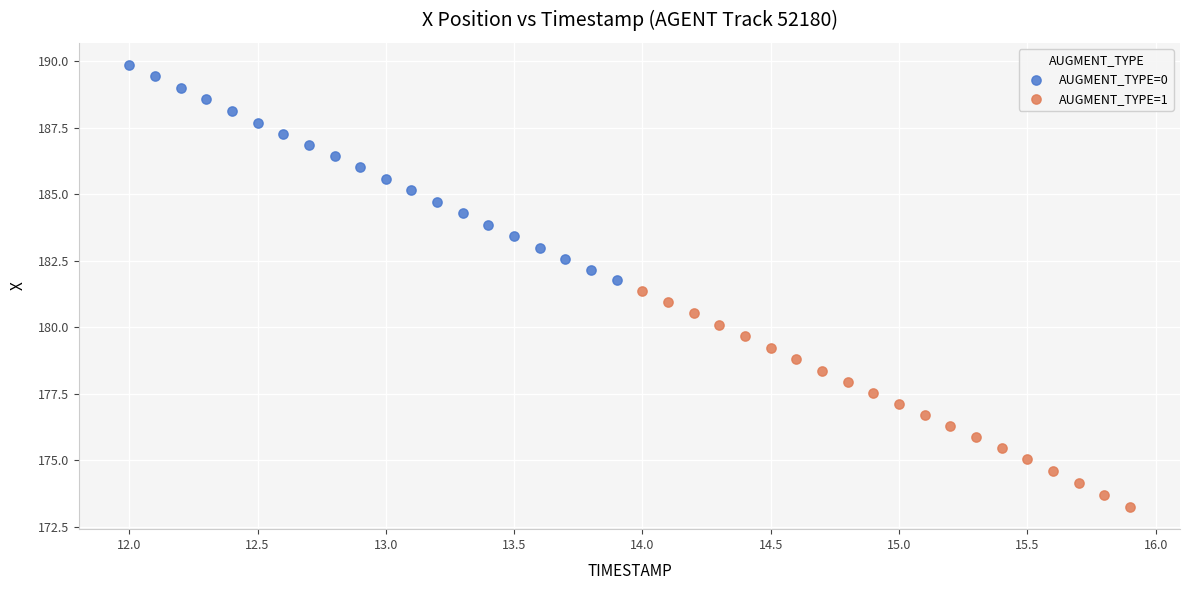

Which series reaches the minimum Y coordinate?

AUGMENT_TYPE=1